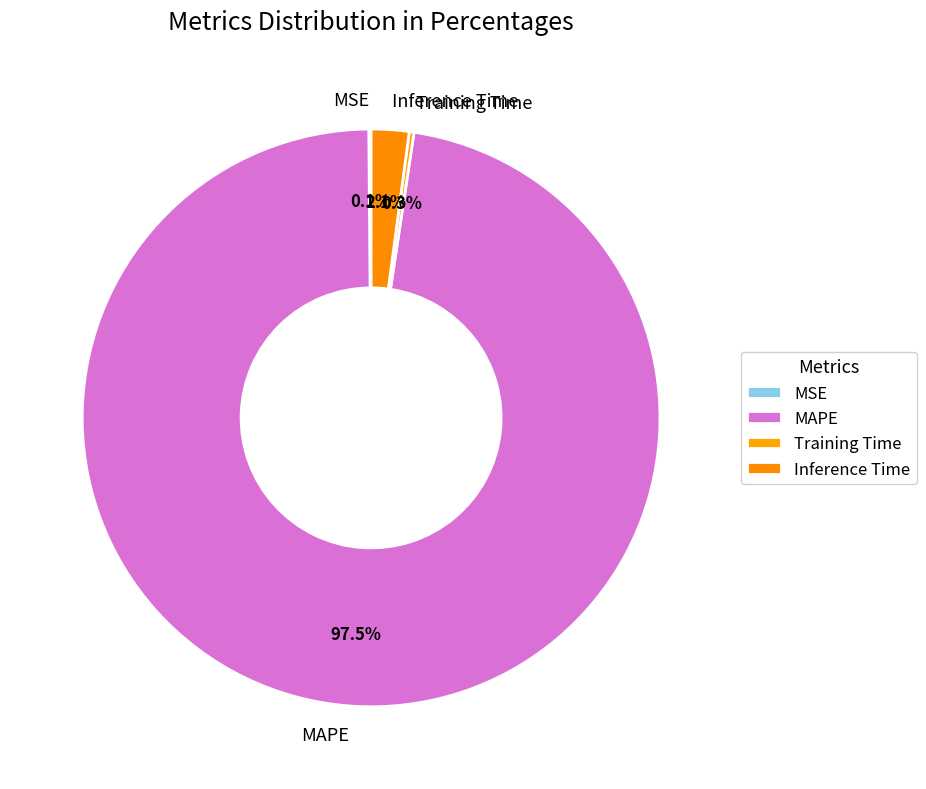

Combined, what portion of the pie is Inference Time and MAPE?

99.6%